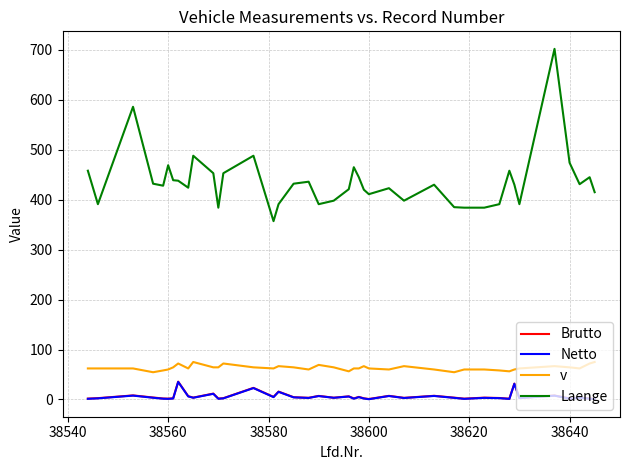

What is the highest value of the Brutto series?

35.6